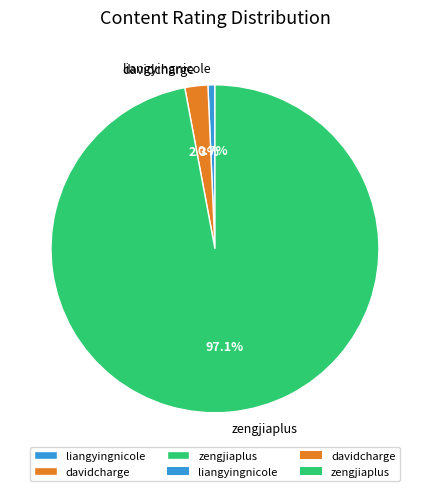

What is the majority slice?

zengjiaplus